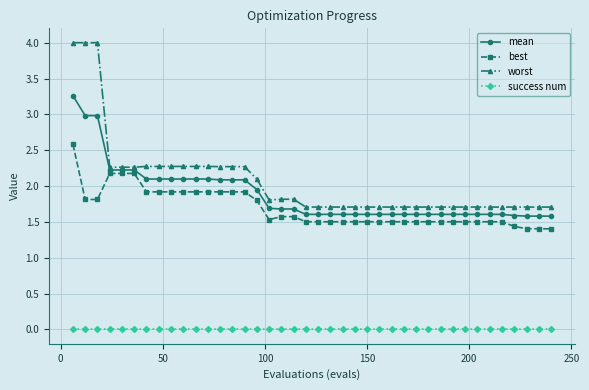

True or false: success num and worst intersect in this chart.

False